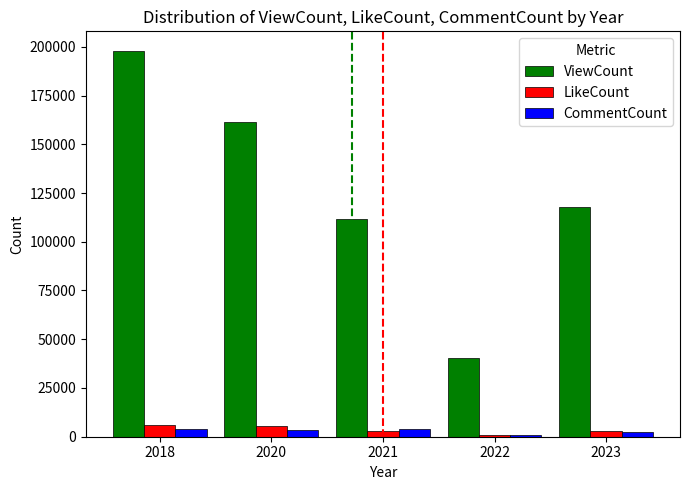

What is the difference between the highest and lowest values at 2023?

115433